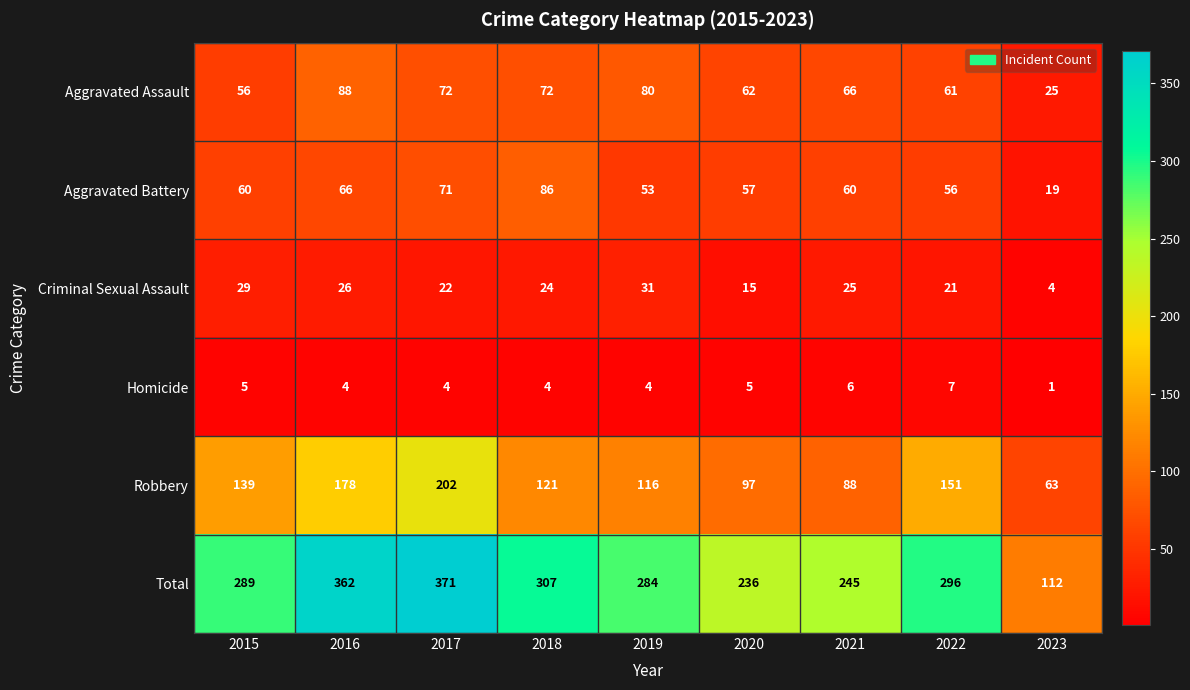

Which label corresponds to the smallest value in the chart?

2023